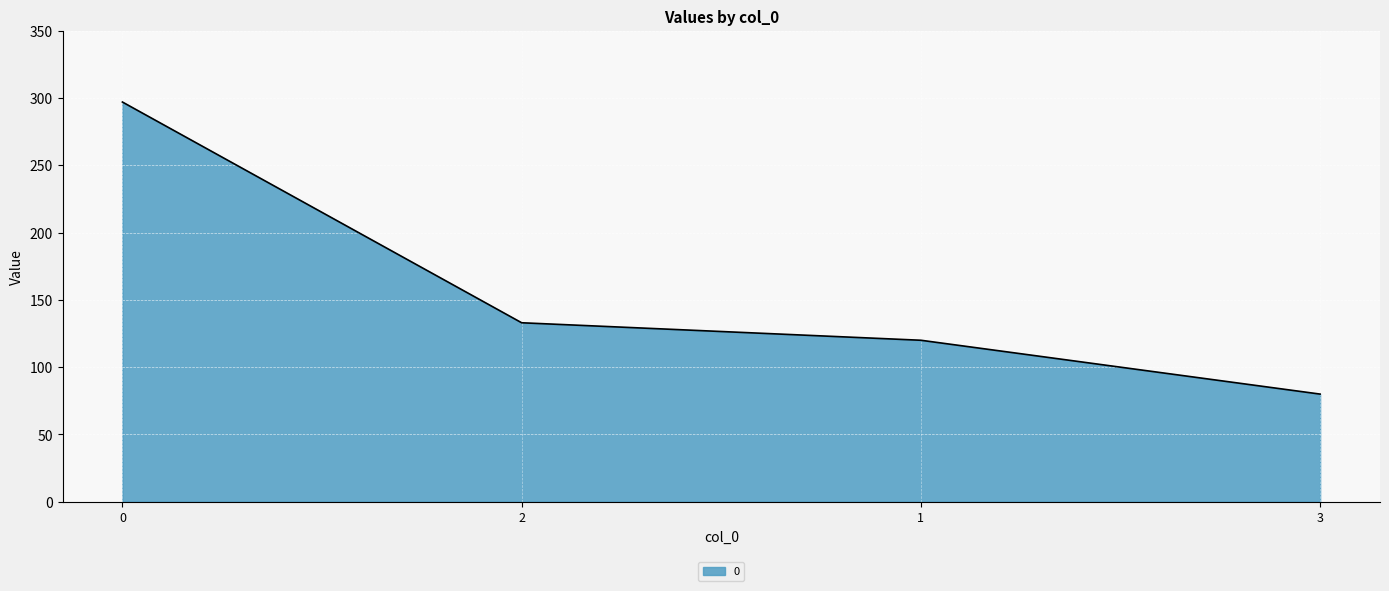

The value at 3 is 36. True or false?

False